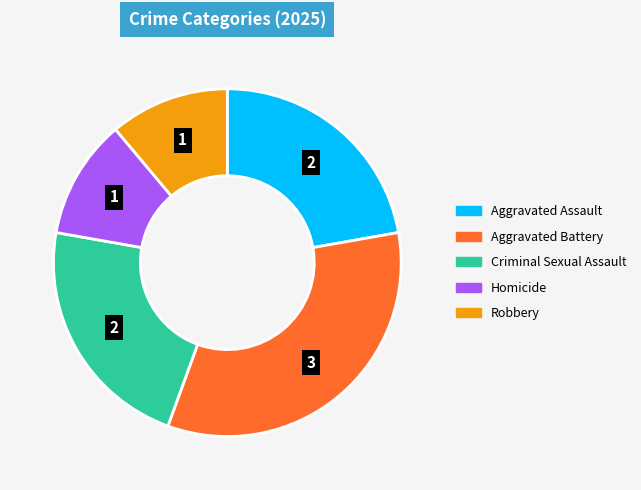

Which category has the biggest portion of the pie?

Aggravated Battery